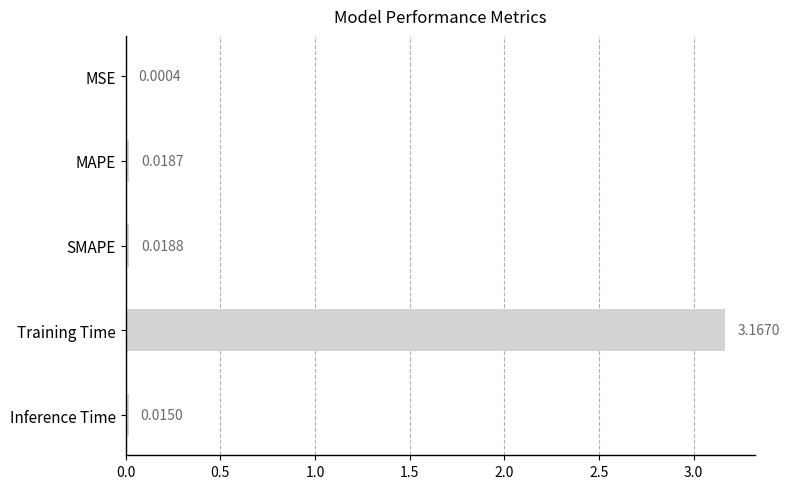

Which has a higher value, Training Time or MAPE?

Training Time